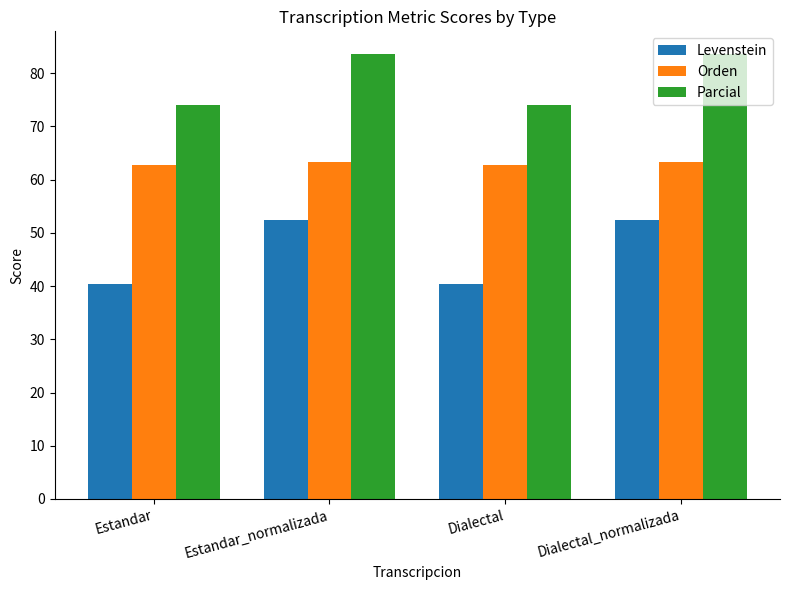

Which series changed the most between Dialectal and Dialectal_normalizada?

Levenstein